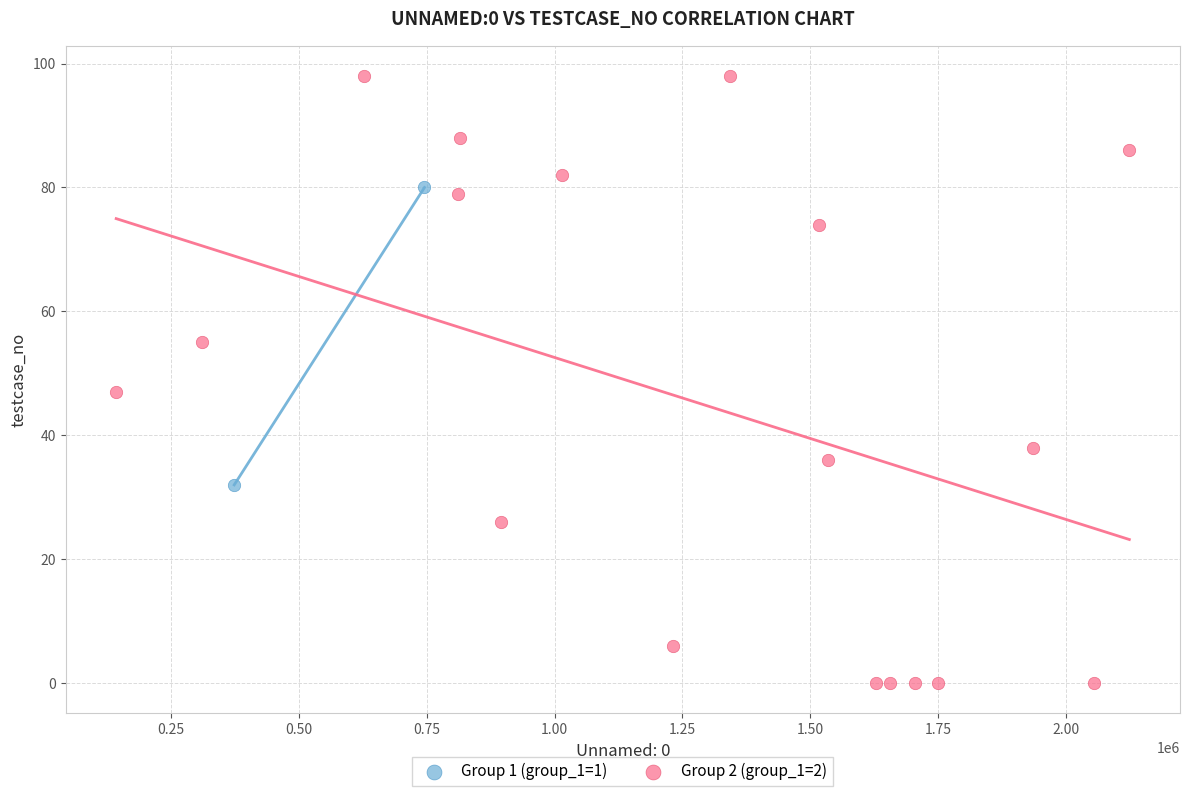

What are all the series names shown in the legend?

Group 1 (group_1=1), Group 2 (group_1=2)